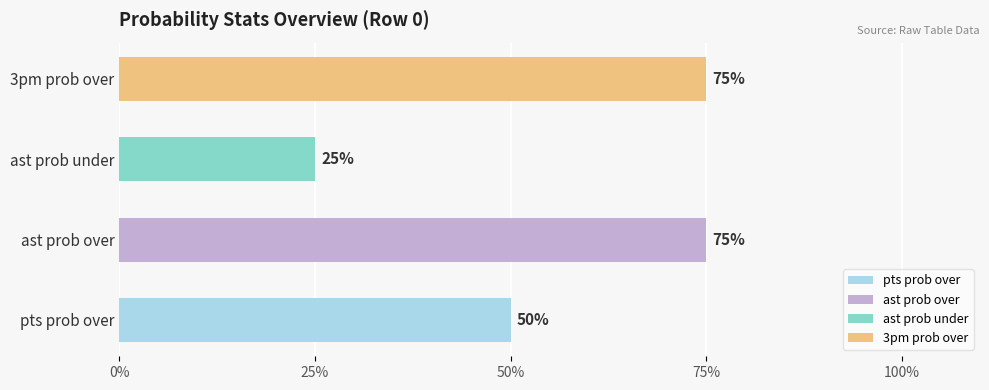

Which label corresponds to the smallest value in the chart?

ast prob under